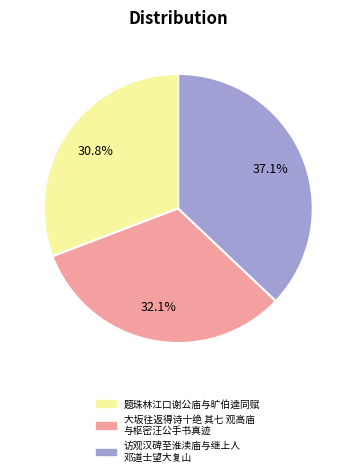

How many segments does this pie chart have?

3